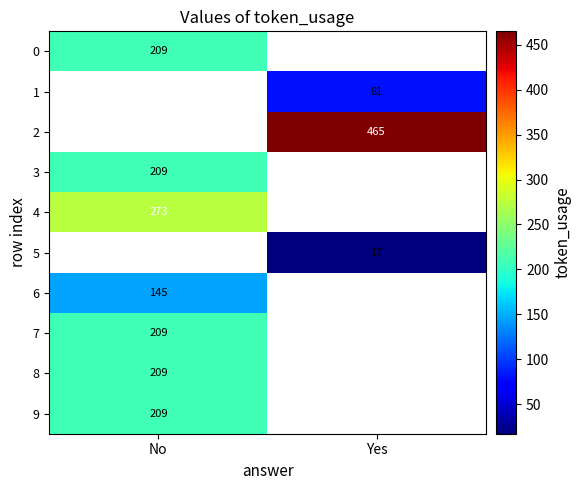

Is the value of 2 at Yes greater than the value of 3 at No?

Yes